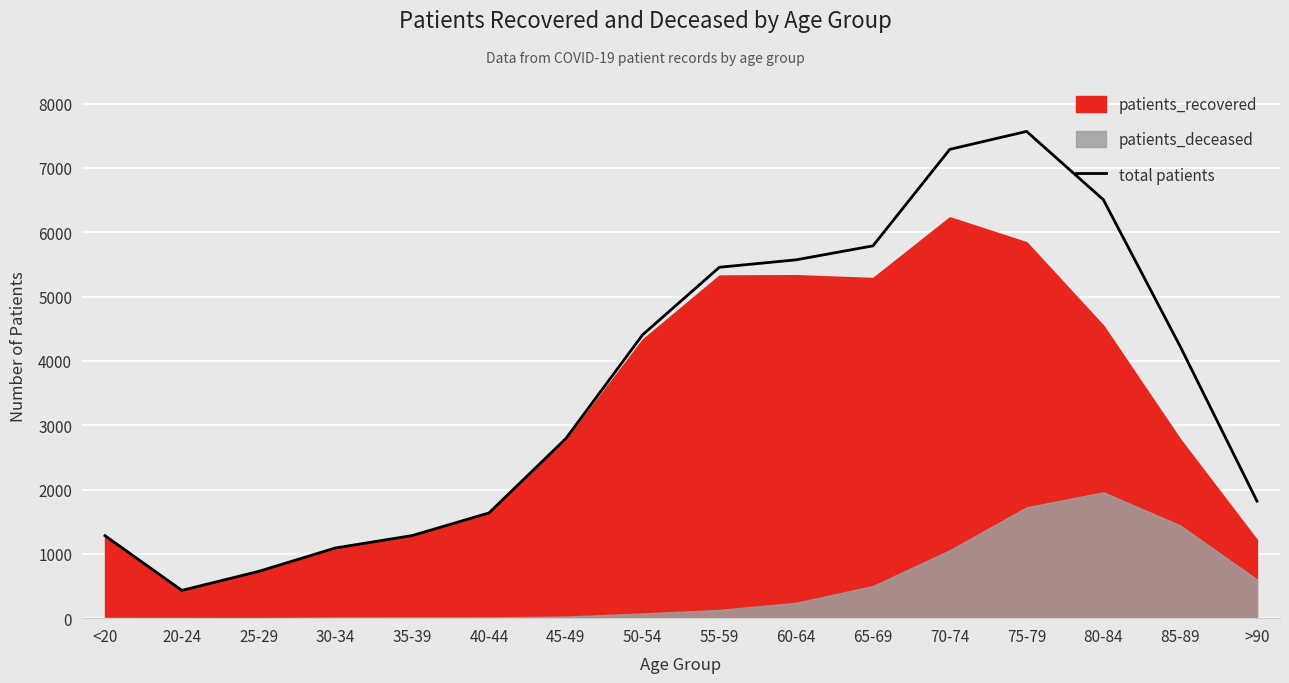

What is the label of the 10th point from the right?

45-49